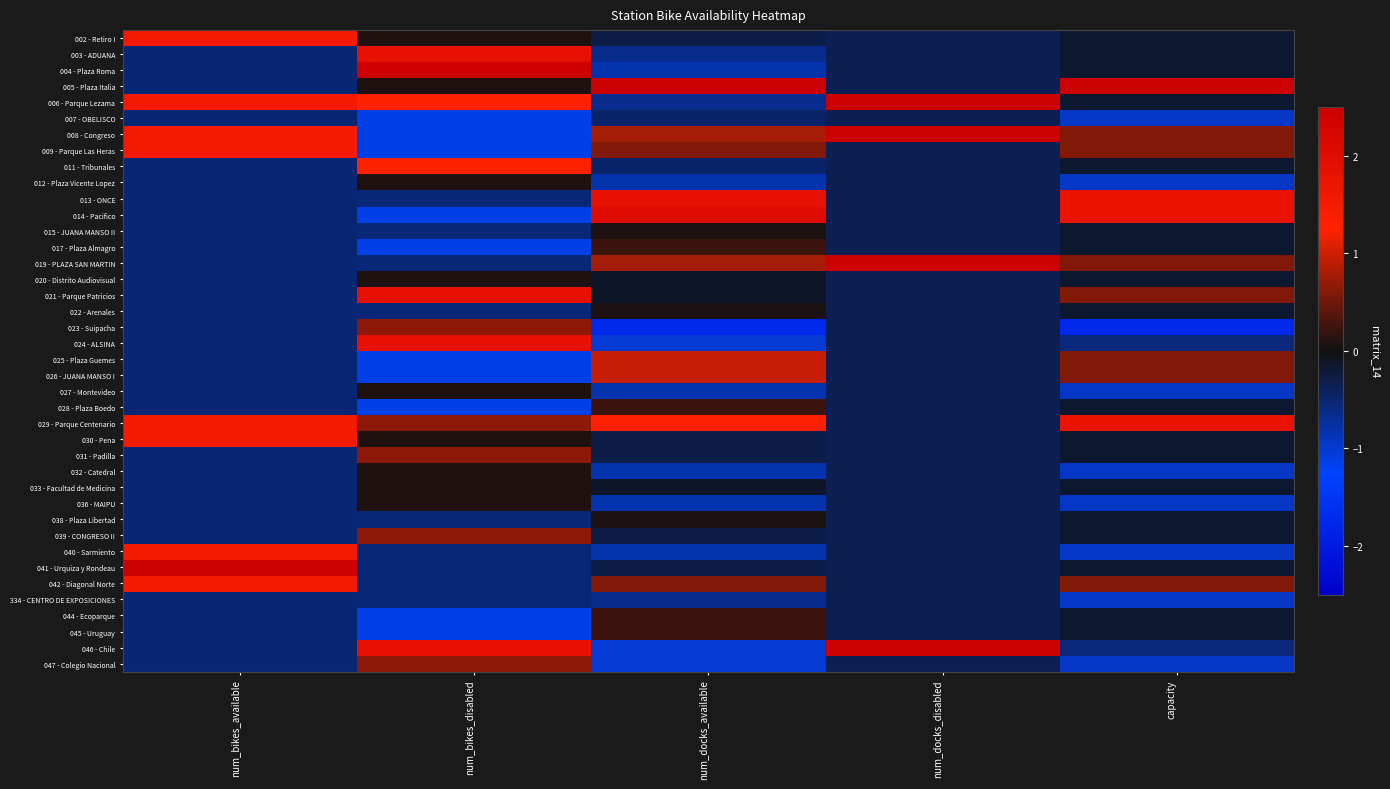

What is the spread (max minus min) of values at num_docks_disabled?

3.3